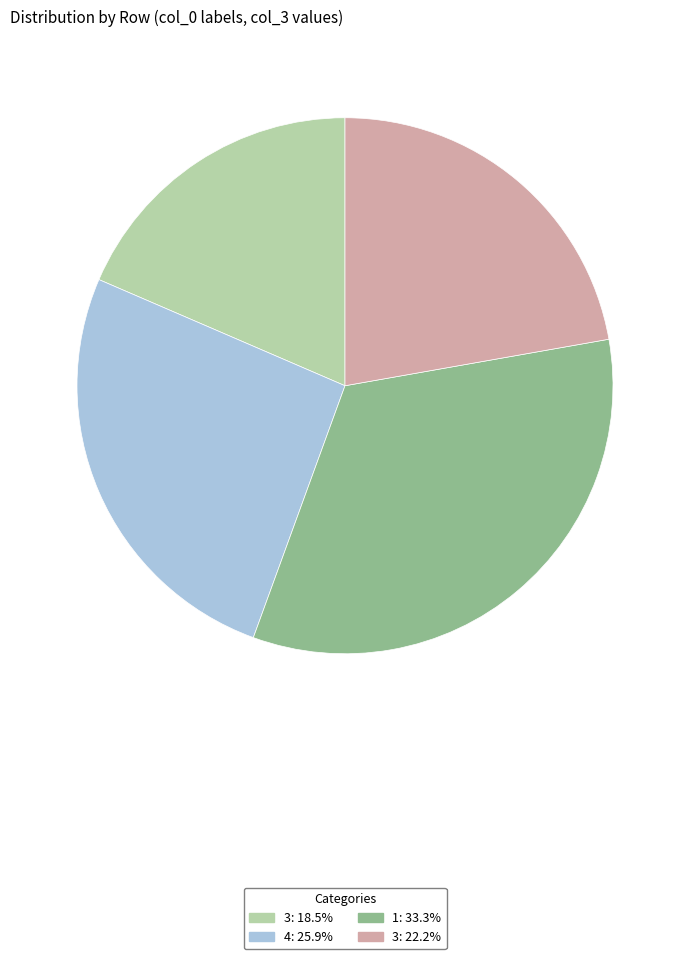

Does any single category account for the majority?

No